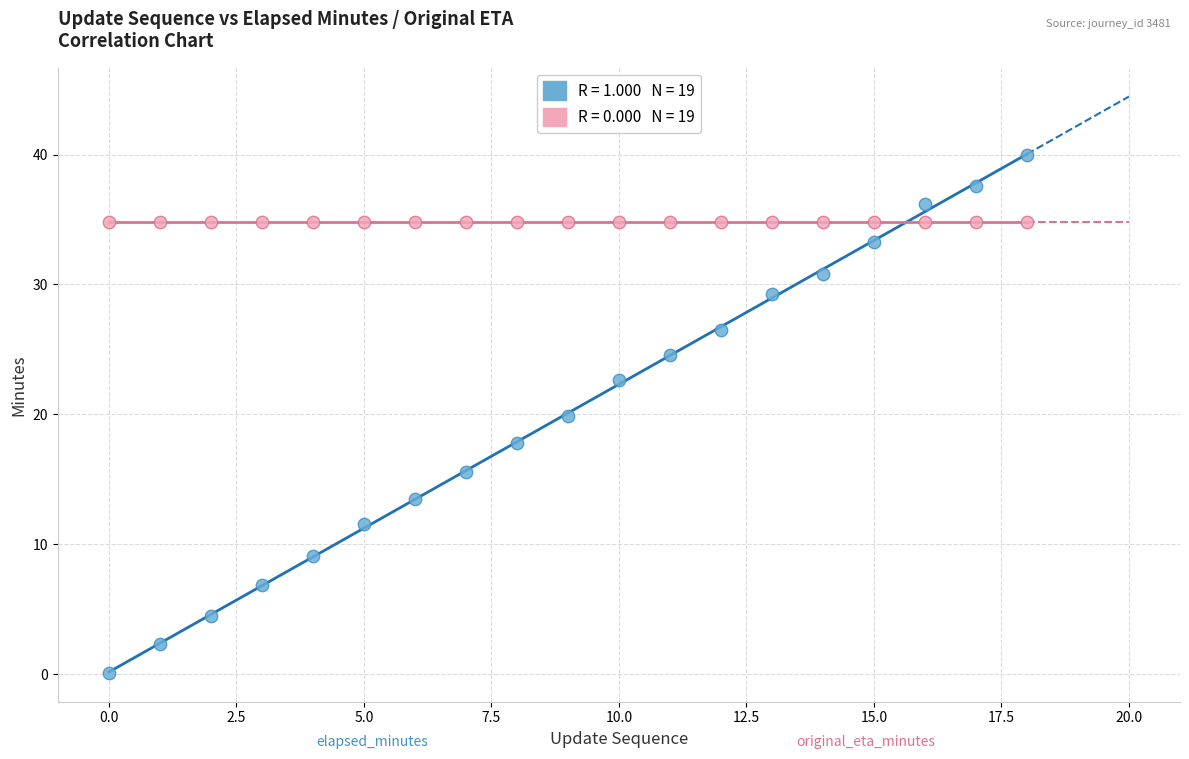

How many data points are displayed?

38